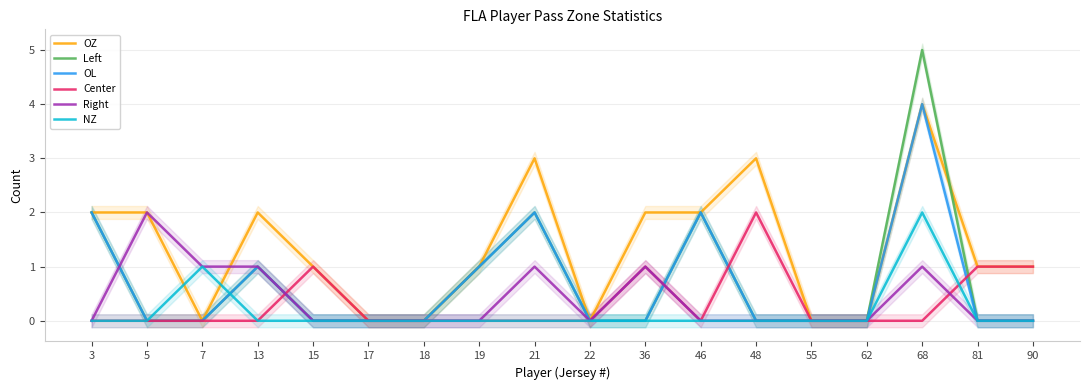

Reading left to right, what are all the values shown in this chart?

OZ: 3=2	5=2	7=0	13=2	15=1	17=0	18=0	19=1	21=3	22=0	36=2	46=2	48=3	55=0	62=0	68=4	81=1	90=1
Left: 3=2	5=0	7=0	13=1	15=0	17=0	18=0	19=1	21=2	22=0	36=0	46=2	48=0	55=0	62=0	68=5	81=0	90=0
OL: 3=2	5=0	7=0	13=1	15=0	17=0	18=0	19=1	21=2	22=0	36=0	46=2	48=0	55=0	62=0	68=4	81=0	90=0
Center: 3=0	5=0	7=0	13=0	15=1	17=0	18=0	19=0	21=0	22=0	36=1	46=0	48=2	55=0	62=0	68=0	81=1	90=1
Right: 3=0	5=2	7=1	13=1	15=0	17=0	18=0	19=0	21=1	22=0	36=1	46=0	48=0	55=0	62=0	68=1	81=0	90=0
NZ: 3=0	5=0	7=1	13=0	15=0	17=0	18=0	19=0	21=0	22=0	36=0	46=0	48=0	55=0	62=0	68=2	81=0	90=0